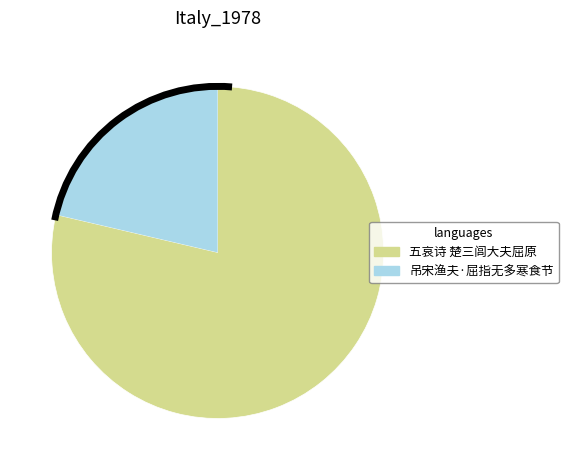

Does any single category account for the majority?

Yes